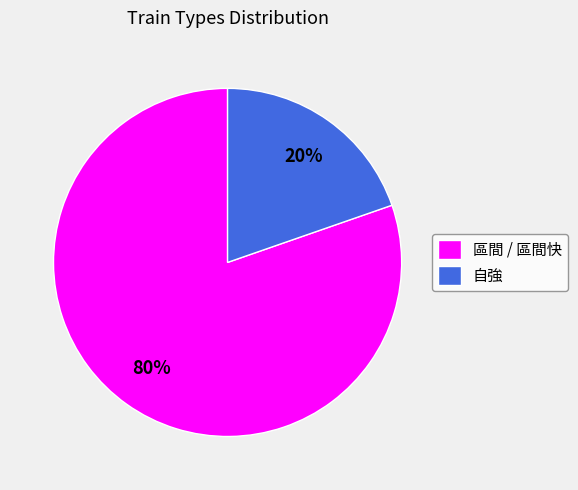

Is it true that 區間 / 區間快 is 80% of the pie?

True